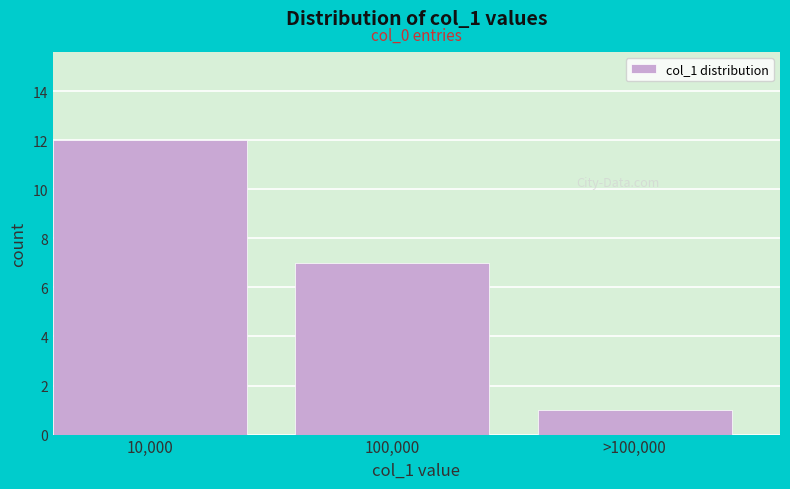

Reading left to right, extract all data points from this chart.

12	7	1